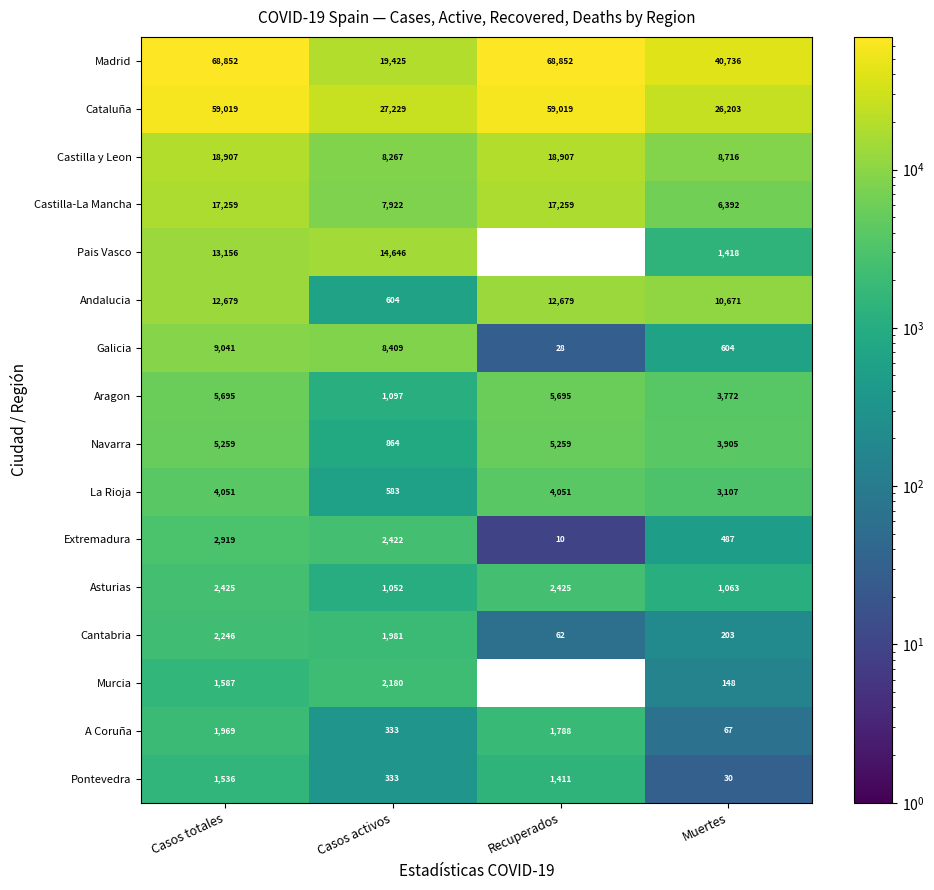

Between Casos activos and Muertes, which series saw the biggest shift?

Madrid